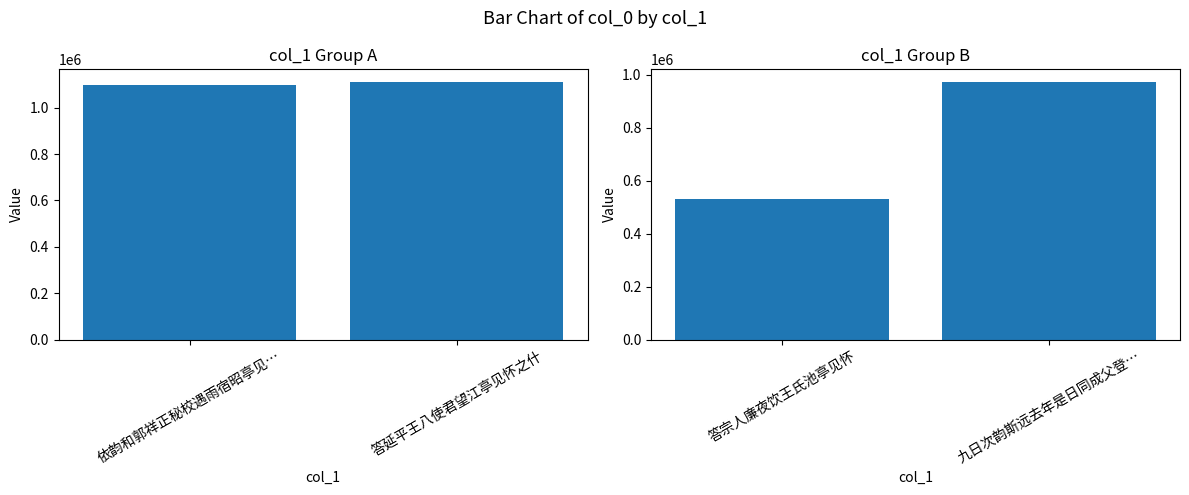

The chart shows a value of 807044 at 答宗人廉夜饮王氏池亭见怀. True or false?

False